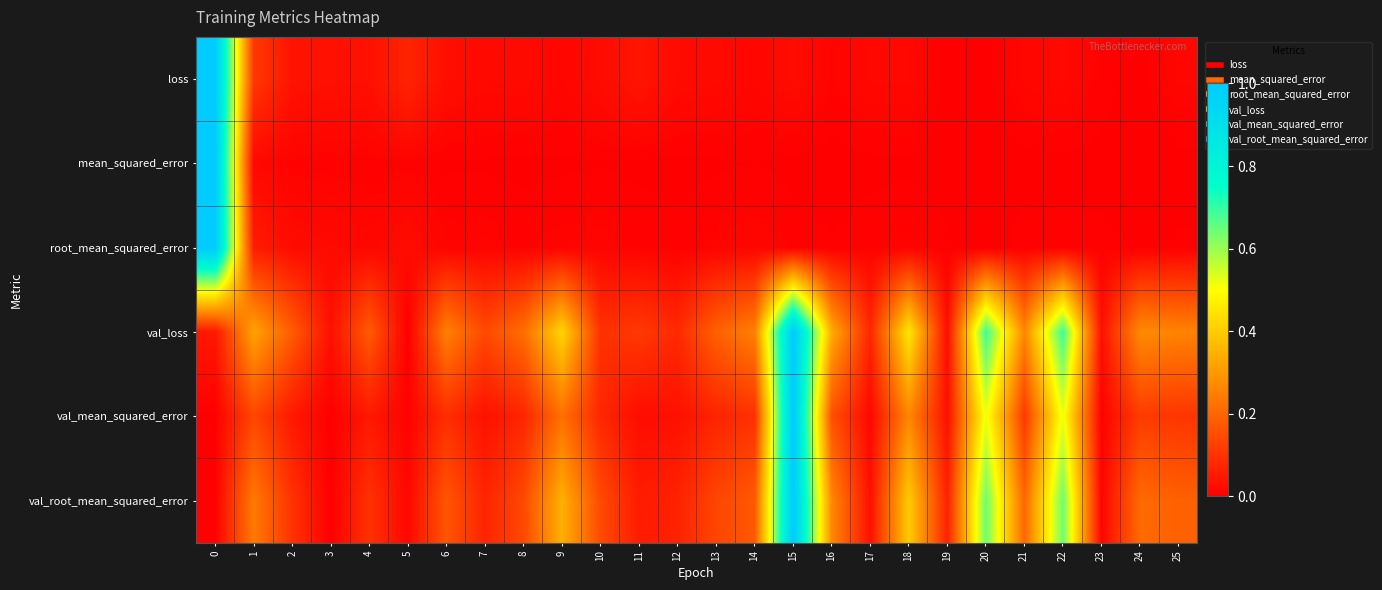

Between 12 and 18, which series saw the biggest shift?

val_loss